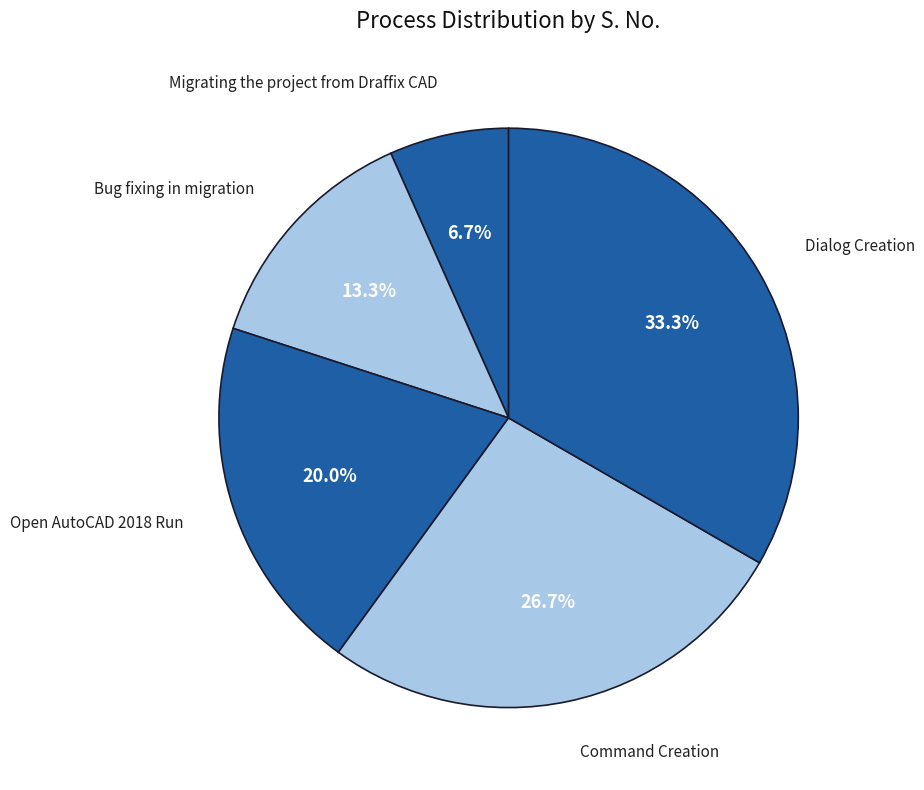

Rank the categories by value from lowest to highest.

Migrating the project from Draffix CAD, Bug fixing in migration, Open AutoCAD 2018 Run, Command Creation, Dialog Creation